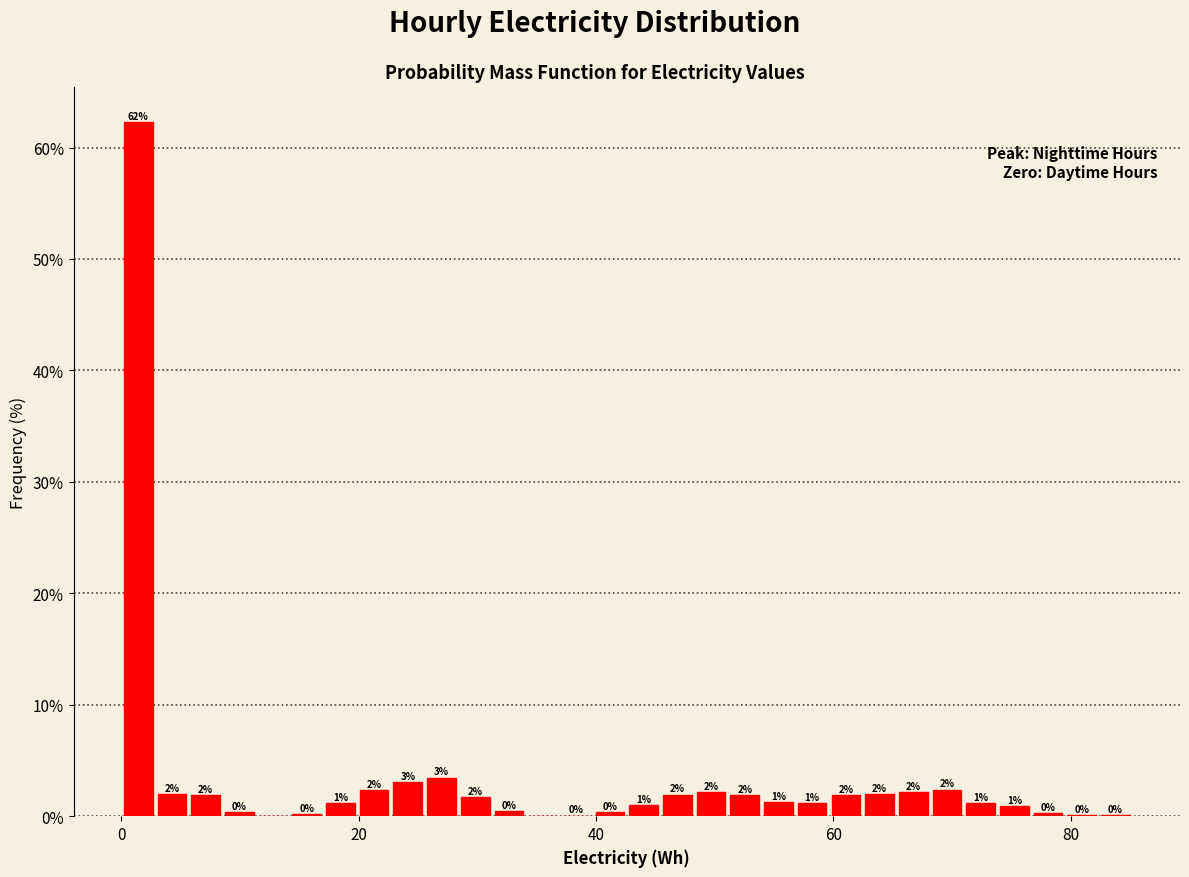

Around what value on the x-axis is the tallest bar? Give the approximate position of its centre, as read against the axis.

2